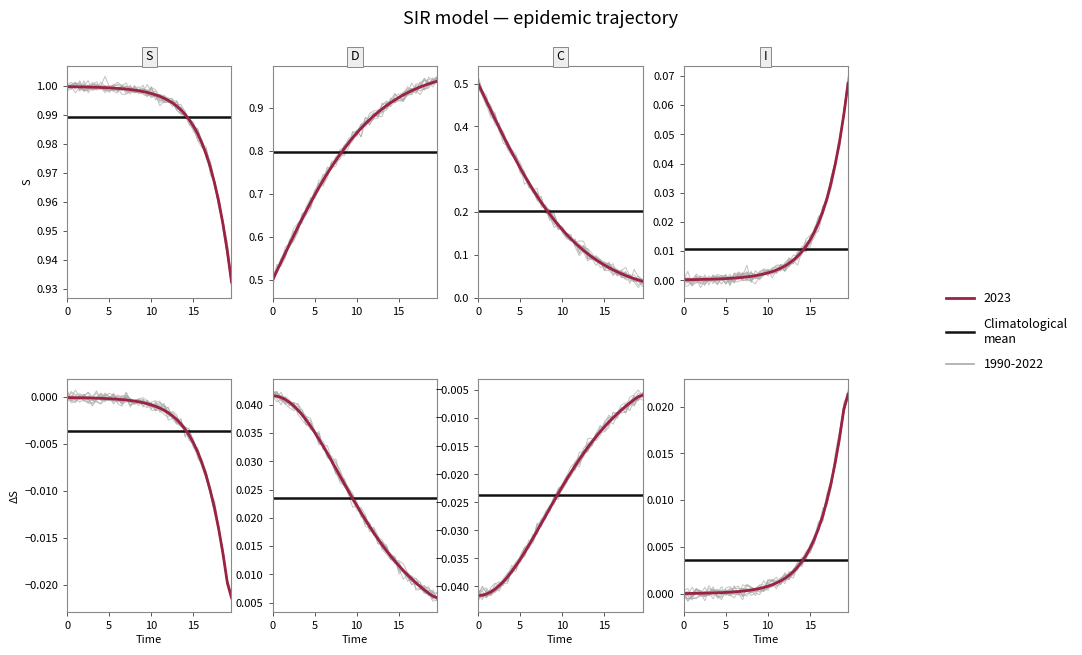

Count the number of categories in the chart.

40